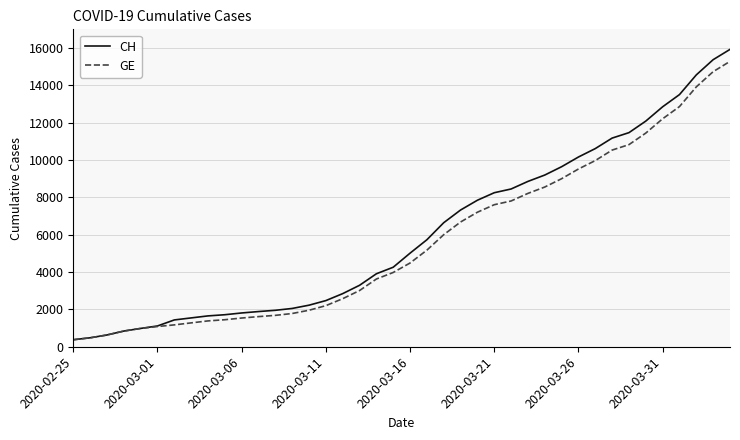

What is the greatest value displayed?

15926